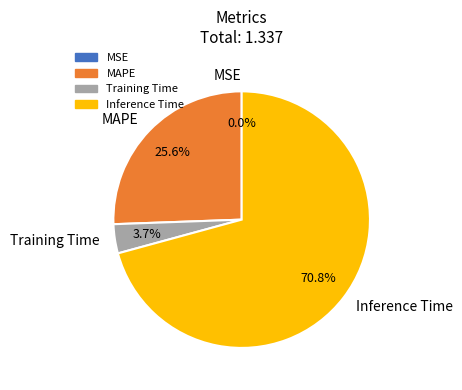

Combined, what portion of the pie is Inference Time and Training Time?

74.4%